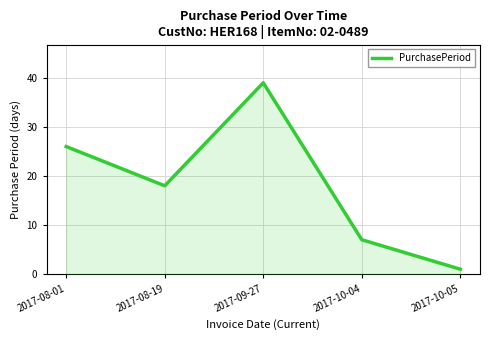

Reading left to right, what are all the values shown in this chart?

26	18	39	7	1